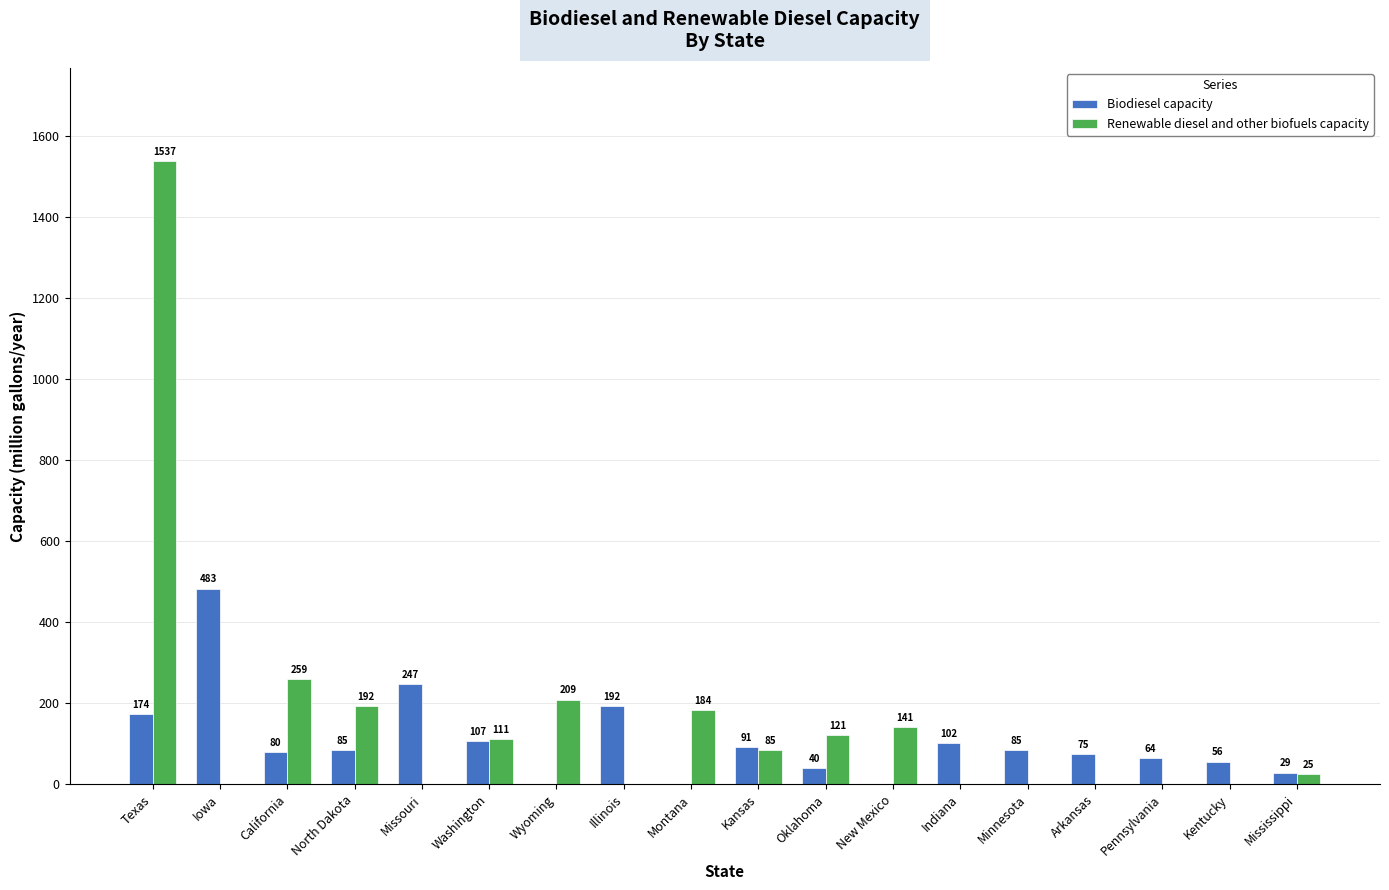

The Biodiesel capacity series shows 29 at Mississippi. True or false?

True